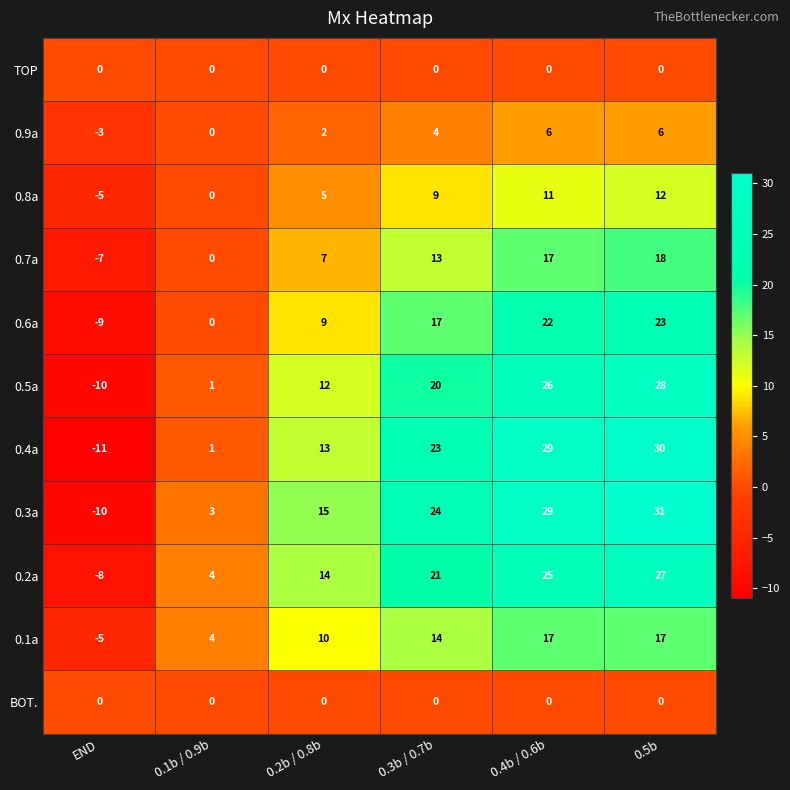

Which label corresponds to the largest value in the chart?

0.5b